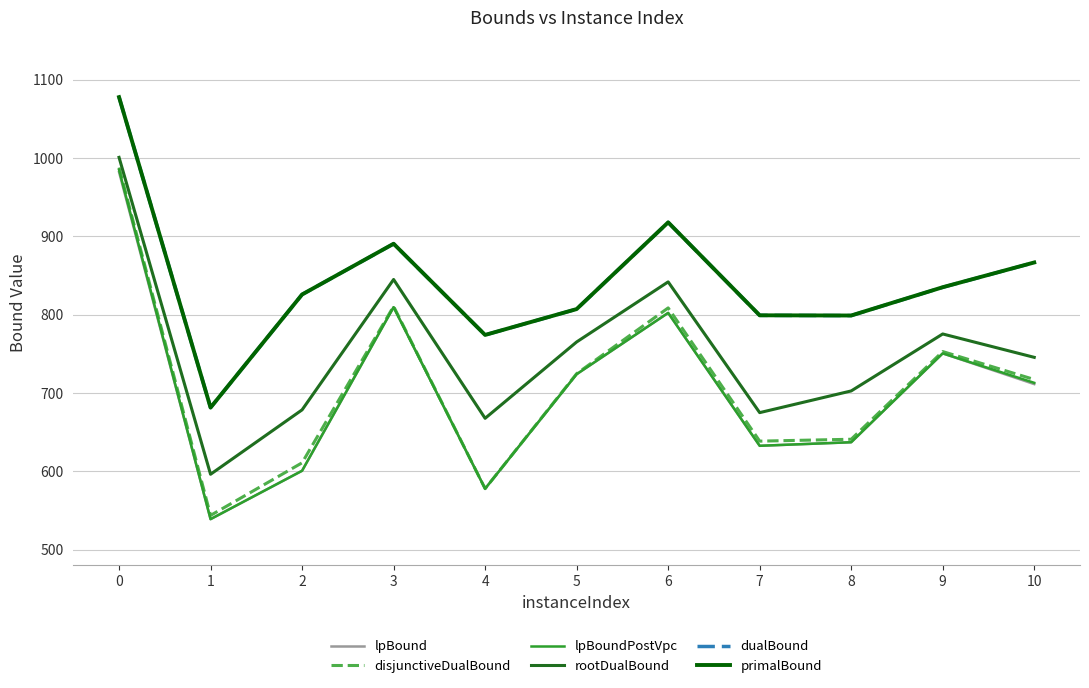

The value of dualBound at 0 is 447.0. True or false?

False